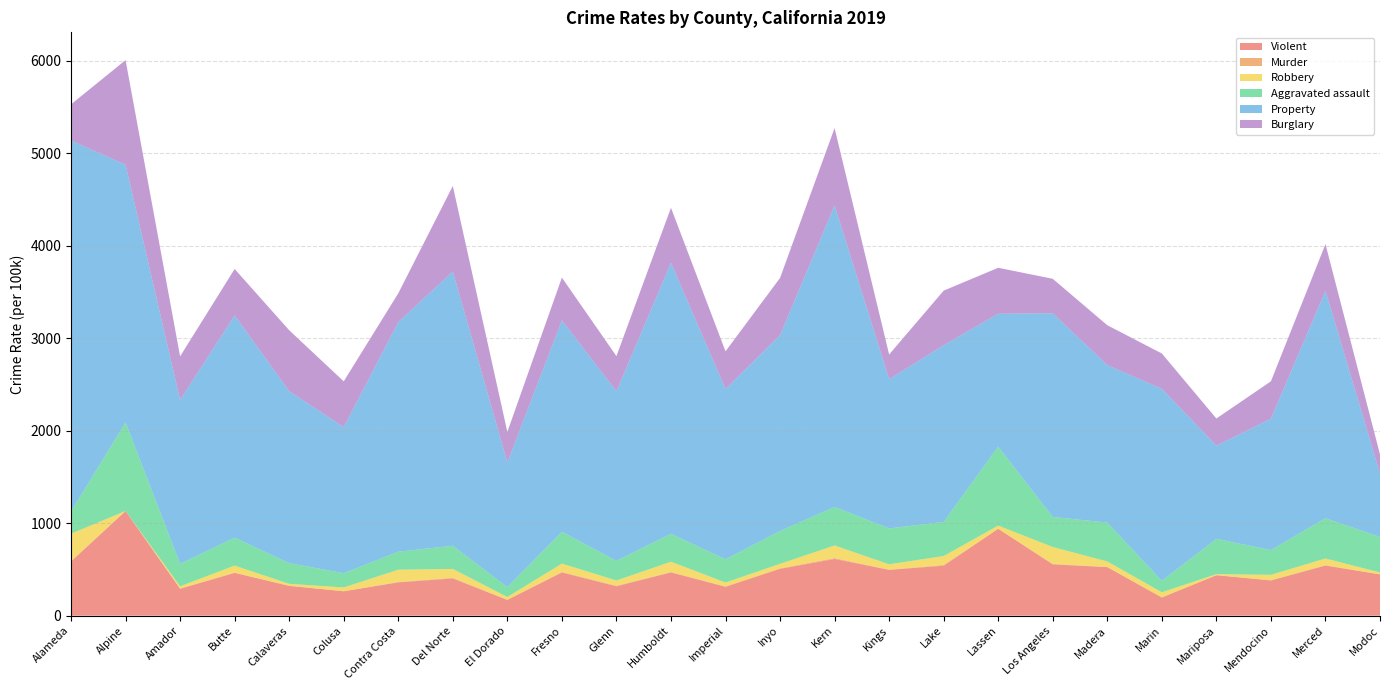

Reading left to right, list all the values displayed in this chart.

Violent: Alameda=584.7	Alpine=1131.4	Amador=290.9	Butte=462.3	Calaveras=321.6	Colusa=263.8	Contra Costa=359.6	Del Norte=401.8	El Dorado=170.0	Fresno=466.6	Glenn=317.1	Humboldt=467.2	Imperial=312.0	Inyo=506.1	Kern=612.8	Kings=494.8	Lake=540.0	Lassen=939.2	Los Angeles=554.0	Madera=524.6	Marin=196.8	Mariposa=437.3	Mendocino=380.1	Merced=541.4	Modoc=446.2
Murder: Alameda=5.8	Alpine=0.0	Amador=2.6	Butte=3.2	Calaveras=2.2	Colusa=0.0	Contra Costa=4.7	Del Norte=7.4	El Dorado=2.6	Fresno=5.4	Glenn=7.0	Humboldt=4.5	Imperial=3.7	Inyo=5.4	Kern=9.2	Kings=2.6	Lake=7.8	Lassen=0.0	Los Angeles=5.0	Madera=1.9	Marin=0.4	Mariposa=0.0	Mendocino=3.4	Merced=4.3	Modoc=0.0
Robbery: Alameda=295.3	Alpine=0.0	Amador=23.8	Butte=75.4	Calaveras=20.0	Colusa=40.9	Contra Costa=132.0	Del Norte=95.8	El Dorado=28.9	Fresno=90.4	Glenn=55.8	Humboldt=111.2	Imperial=42.4	Inyo=48.5	Kern=136.3	Kings=57.5	Lake=96.5	Lassen=34.3	Los Angeles=182.7	Madera=59.4	Marin=55.3	Mariposa=11.1	Mendocino=57.7	Merced=72.0	Modoc=20.8
Aggravated assault: Alameda=241.5	Alpine=957.4	Amador=243.3	Butte=302.5	Calaveras=224.0	Colusa=154.6	Contra Costa=195.1	Del Norte=250.7	El Dorado=107.4	Fresno=344.5	Glenn=212.6	Humboldt=302.2	Imperial=251.0	Inyo=355.4	Kern=417.2	Kings=388.2	Lake=368.8	Lassen=853.5	Los Angeles=325.3	Madera=420.3	Marin=124.3	Mariposa=381.9	Mendocino=268.1	Merced=436.0	Modoc=383.9
Property: Alameda=4008.4	Alpine=2785.0	Amador=1771.5	Butte=2402.5	Calaveras=1858.7	Colusa=1578.0	Contra Costa=2481.7	Del Norte=2963.8	El Dorado=1346.7	Fresno=2284.8	Glenn=1833.1	Humboldt=2929.9	Imperial=1840.9	Inyo=2116.1	Kern=3258.9	Kings=1611.8	Lake=1910.7	Lassen=1436.3	Los Angeles=2201.3	Madera=1702.1	Marin=2075.6	Mariposa=1007.4	Mendocino=1419.9	Merced=2457.1	Modoc=684.9
Burglary: Alameda=391.4	Alpine=1131.4	Amador=470.7	Butte=501.5	Calaveras=658.8	Colusa=495.7	Contra Costa=311.1	Del Norte=925.3	El Dorado=331.0	Fresno=462.4	Glenn=379.9	Humboldt=594.0	Imperial=407.3	Inyo=619.2	Kern=836.1	Kings=268.0	Lake=589.7	Lassen=497.0	Los Angeles=373.0	Madera=431.1	Marin=381.7	Mariposa=293.4	Mendocino=403.9	Merced=505.1	Modoc=207.5